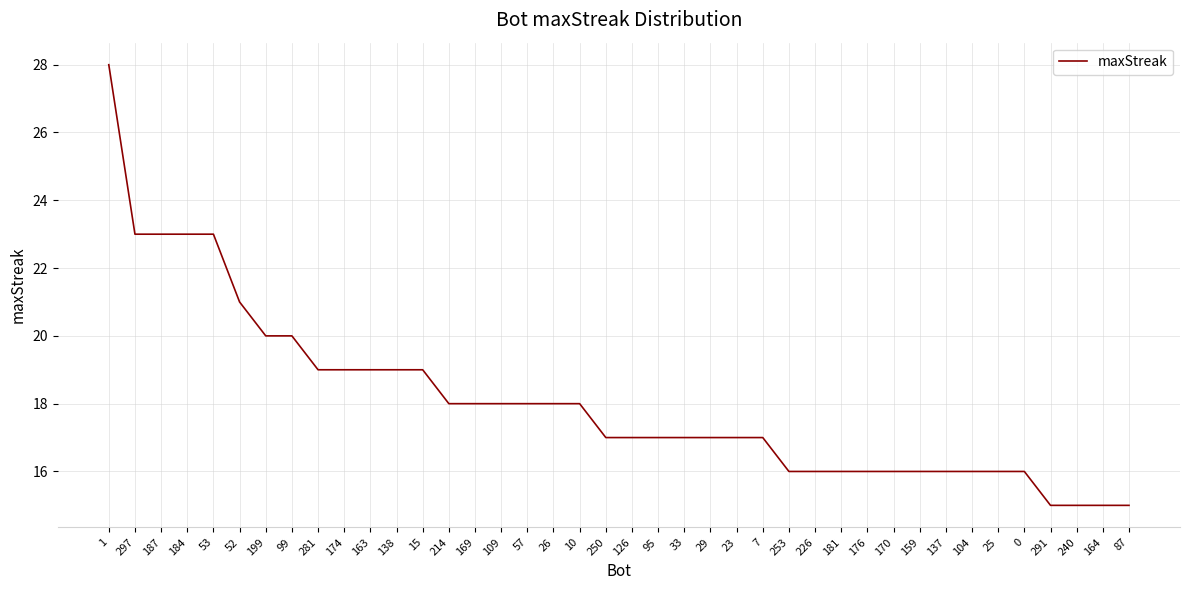

What position from the left is 174?

10